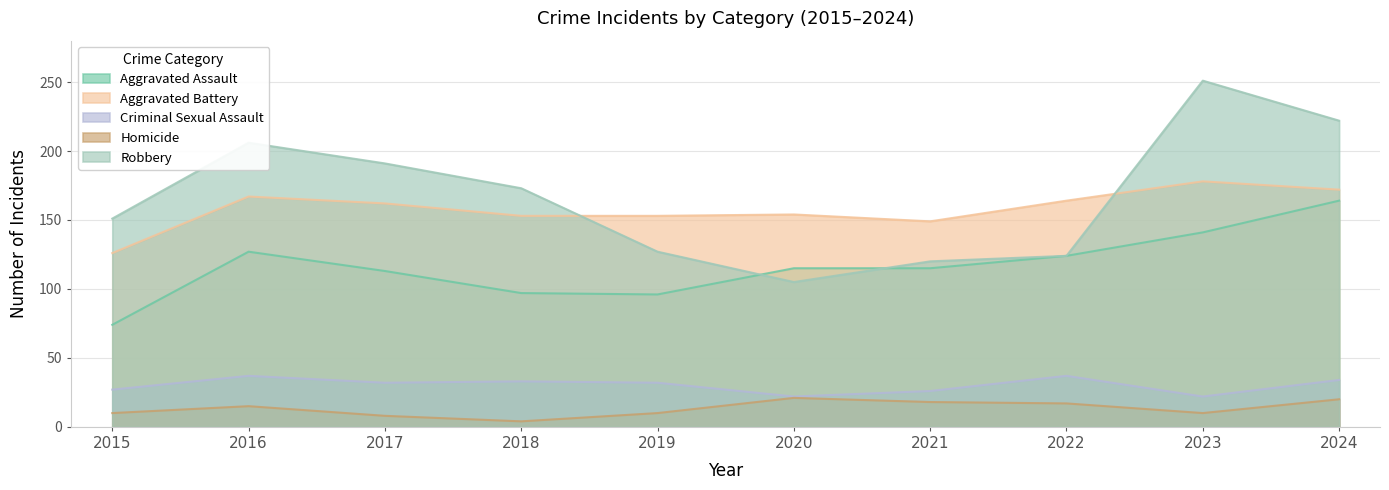

What are all the series names shown in the legend?

Aggravated Assault, Aggravated Battery, Criminal Sexual Assault, Homicide, Robbery